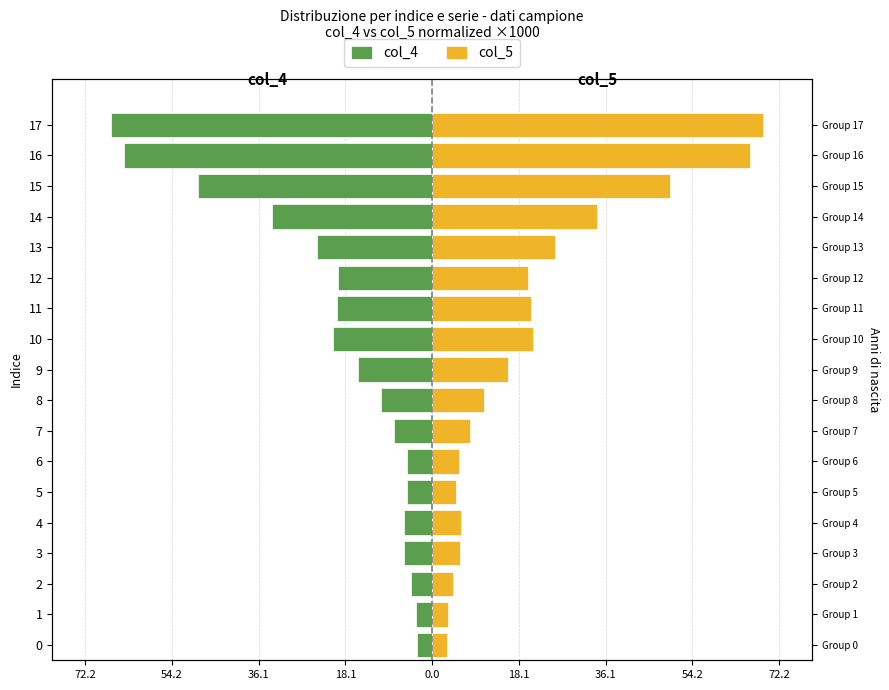

What is the difference between the second highest and second lowest values in the col_4 series?

60.8